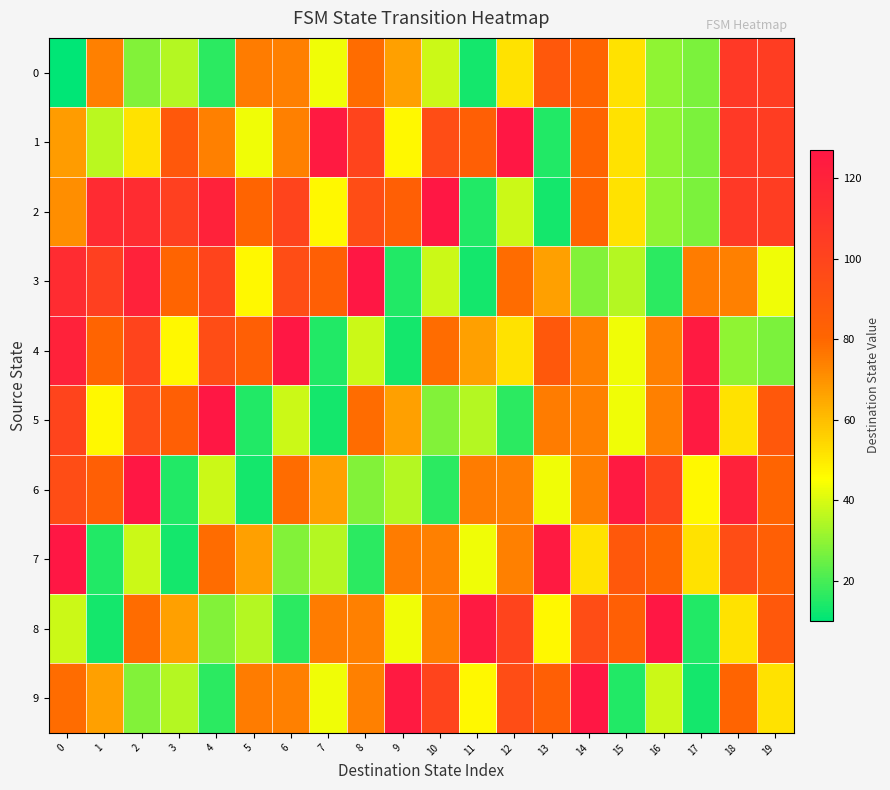

List the series in order of their peak value, lowest first.

0, 1, 2, 3, 4, 5, 6, 7, 8, 9